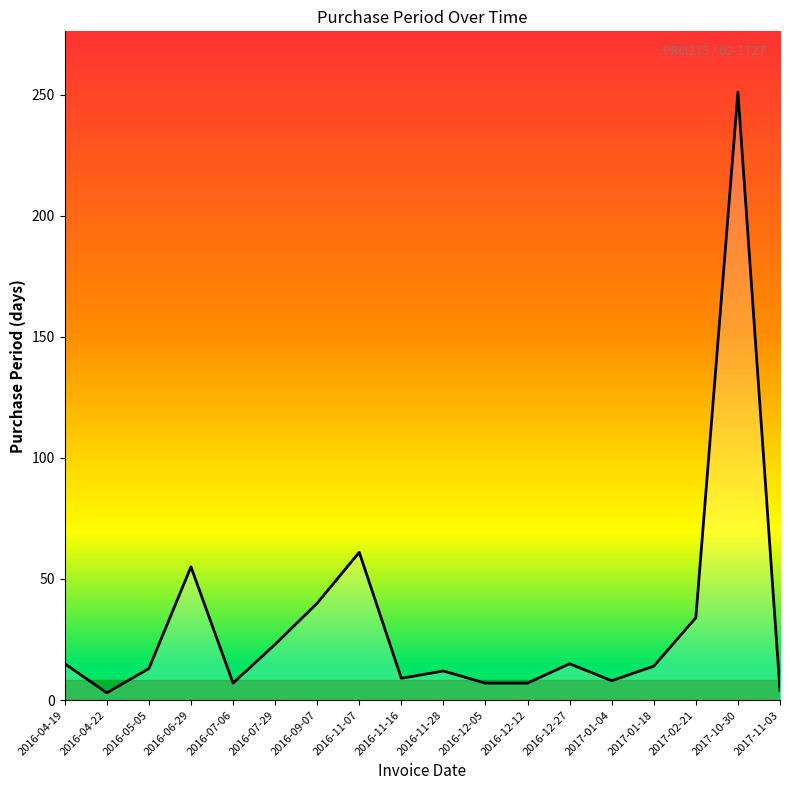

Between 2017-10-30 and 2016-12-27, which is larger?

2017-10-30